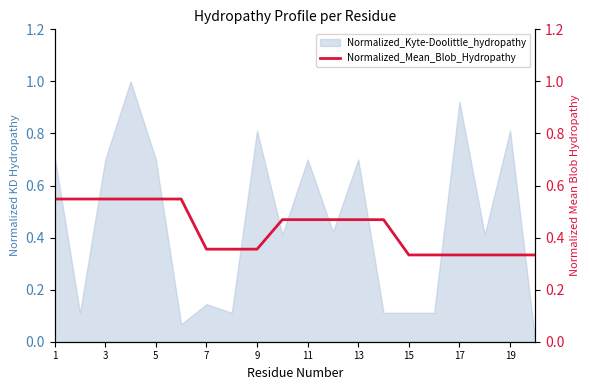

The Normalized_Kyte-Doolittle_hydropathy series shows 1.0 at 5. True or false?

False